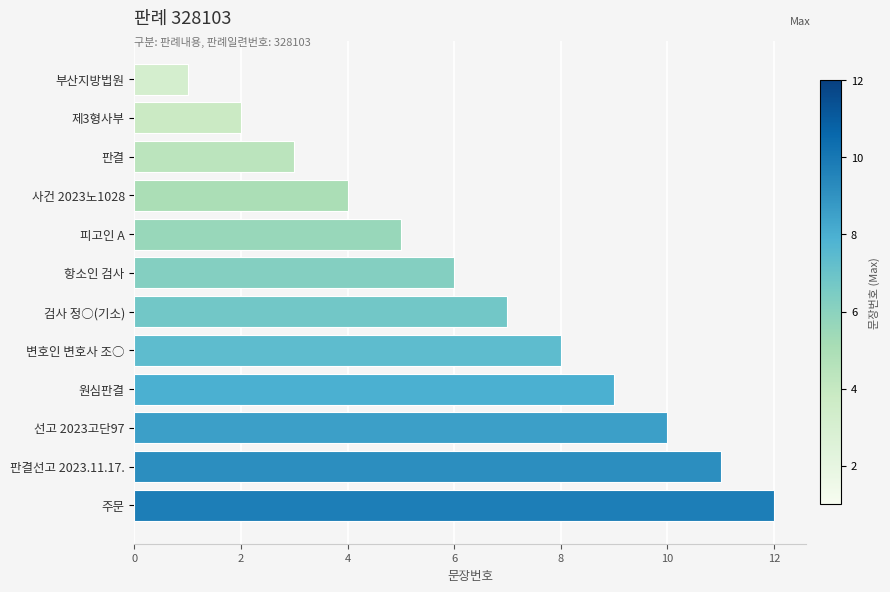

List the labels in order of value, smallest first.

부산지방법원, 제3형사부, 판결, 사건 2023노1028, 피고인 A, 항소인 검사, 검사 정○(기소), 변호인 변호사 조○, 원심판결, 선고 2023고단97, 판결선고 2023.11.17., 주문